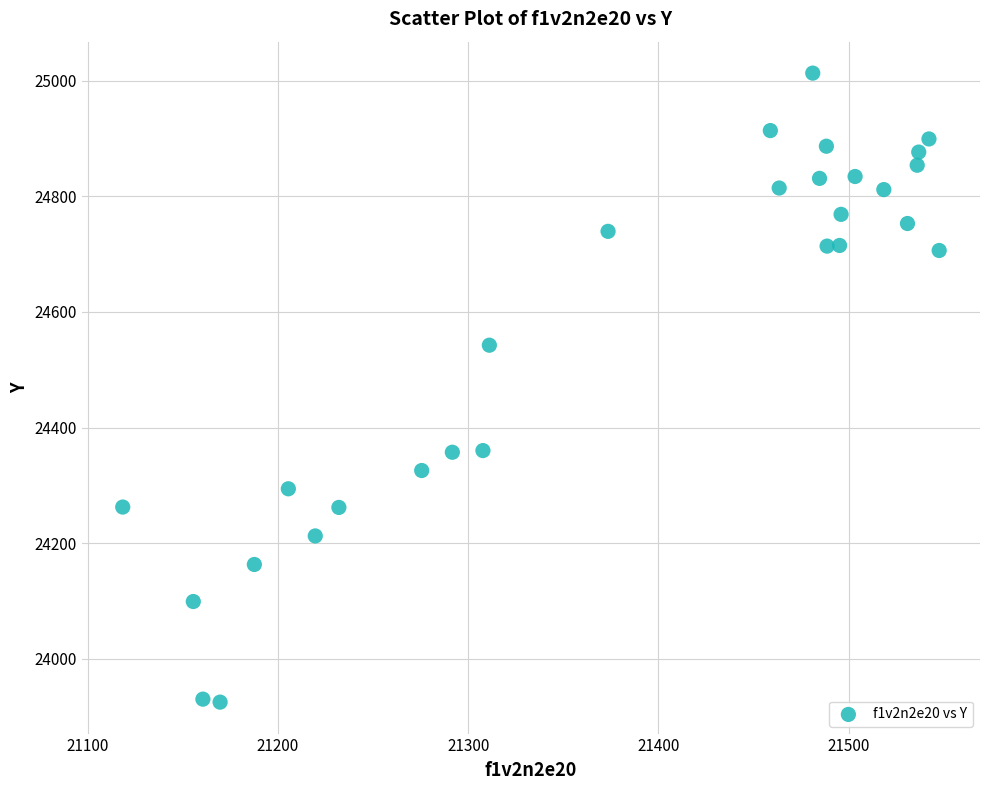

What Y value in the scatter plot is closest to 24469?

24542.5